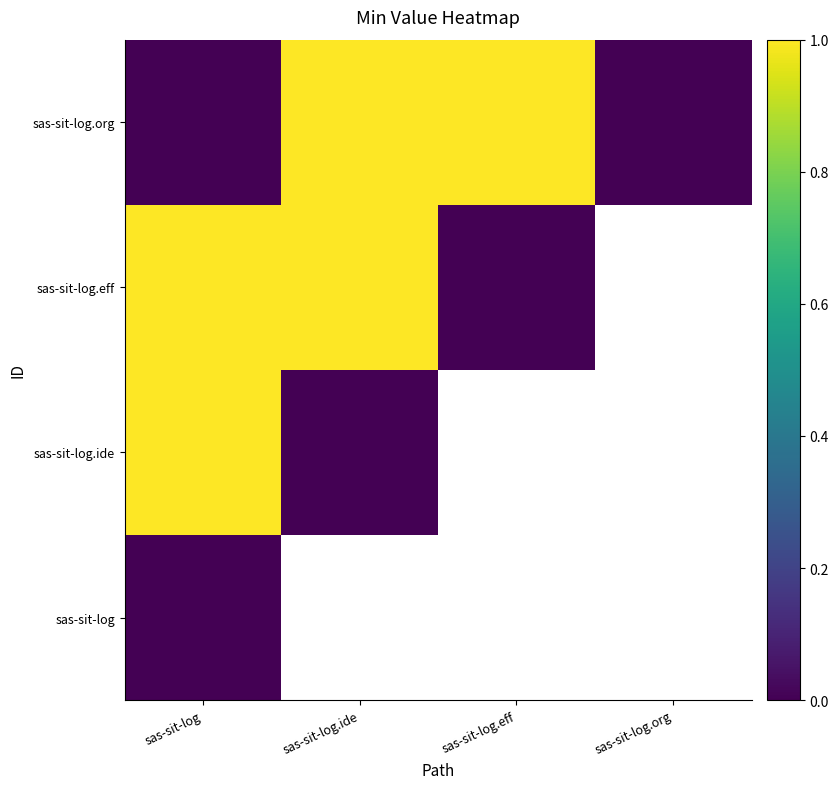

List the series in order of their overall mean, highest first.

sas-sit-log, sas-sit-log.ide, sas-sit-log.eff, sas-sit-log.org